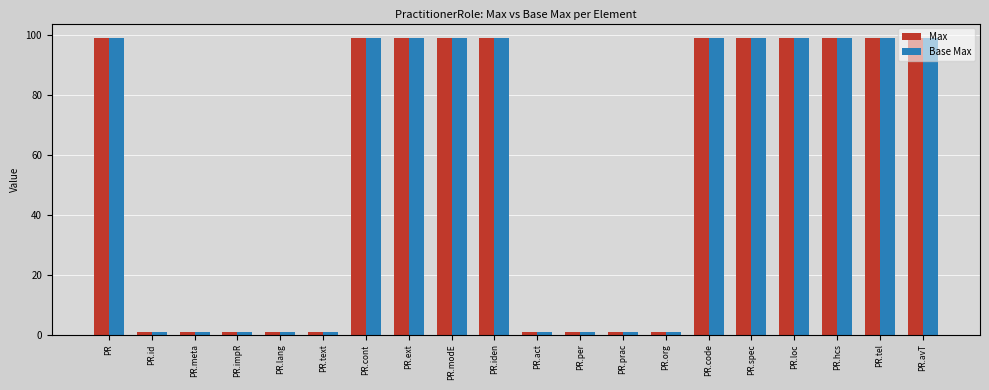

How many data points in Max are less than 99?

9